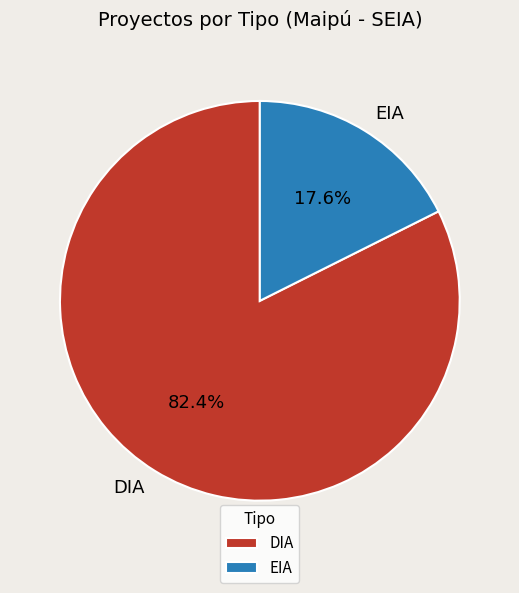

To the nearest percent, what is the difference between the EIA and DIA slice percentages?

65%